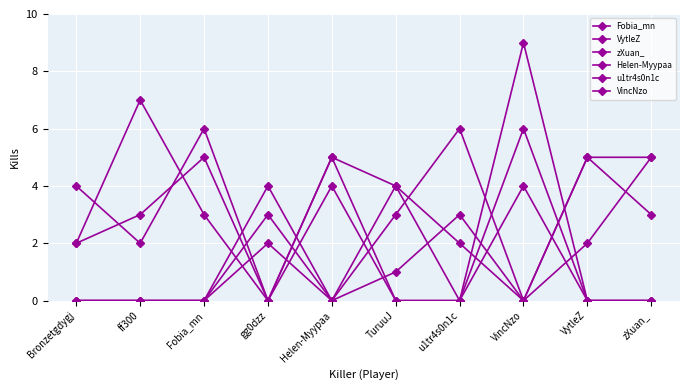

Count the number of categories in the chart.

10